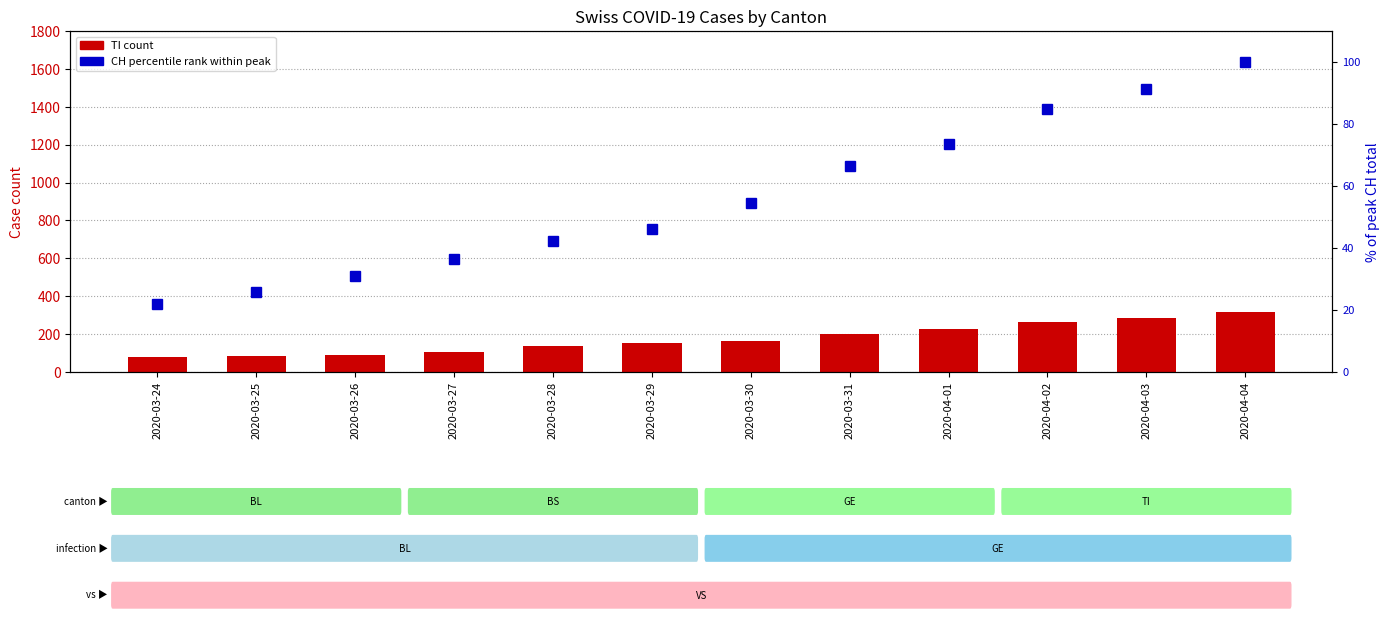

How many groups of bars are there?

12